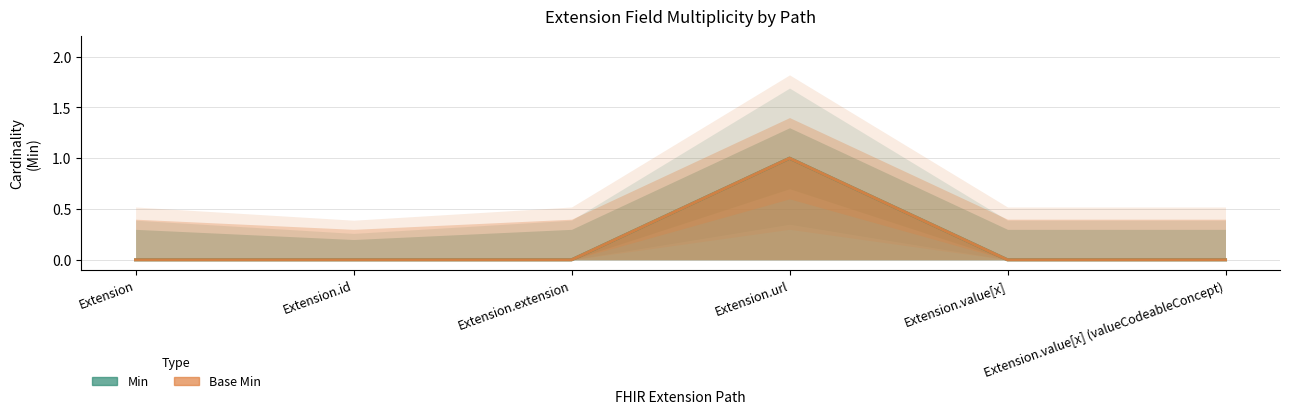

Where is the first local maximum for Base Min?

Extension.url